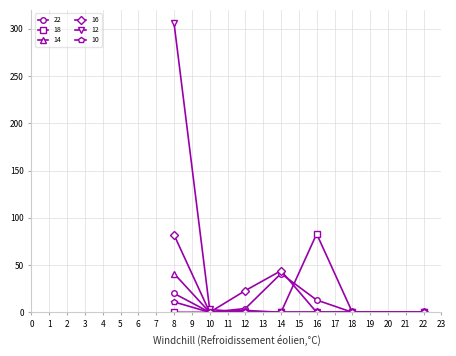

What is the total value across all series at 16?

96